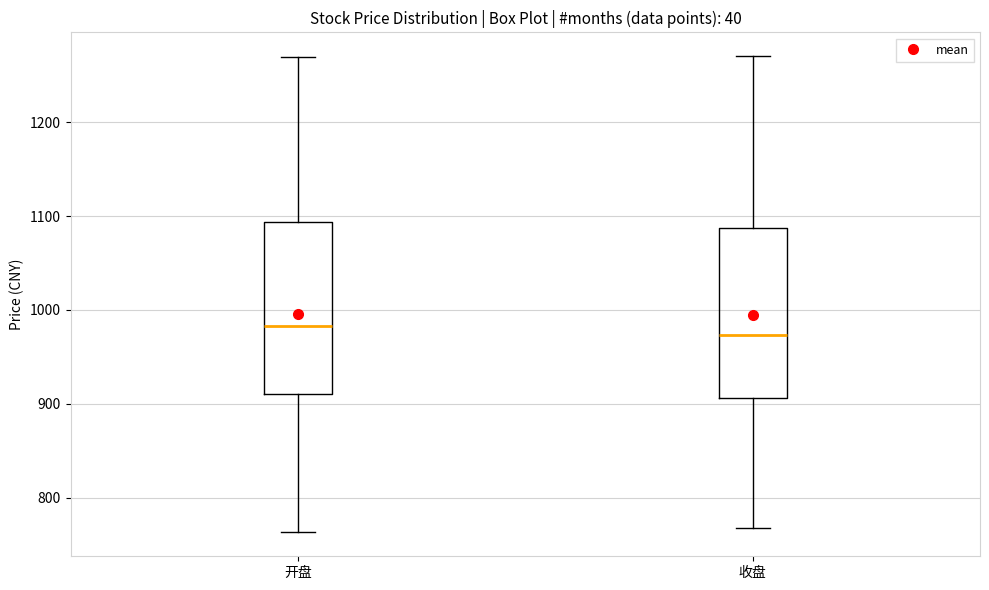

Which box's median line is the highest?

开盘